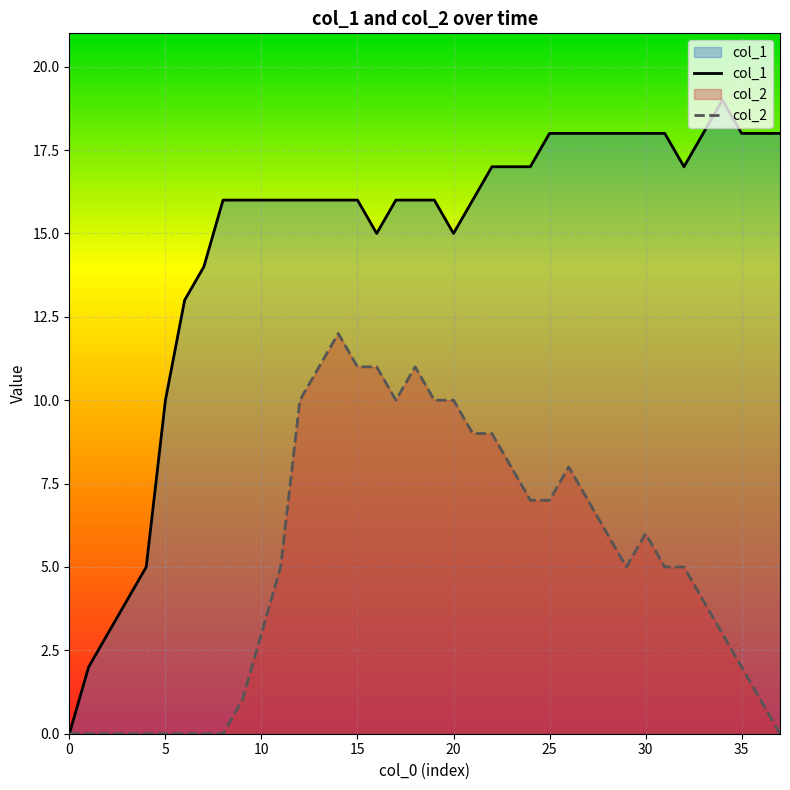

What is the total value across all series at 27?

25